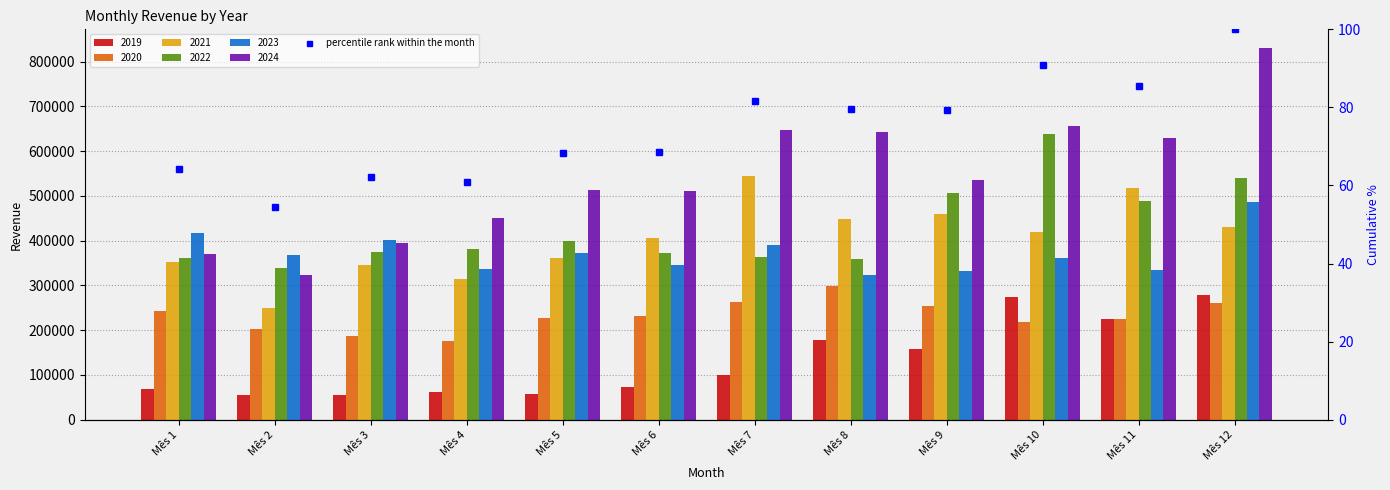

How many values exceed 79?

6